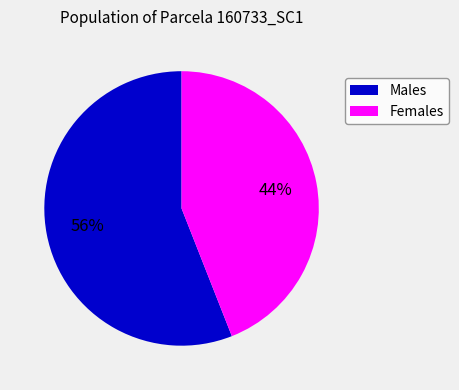

To the nearest percent, what portion does Males represent?

56%